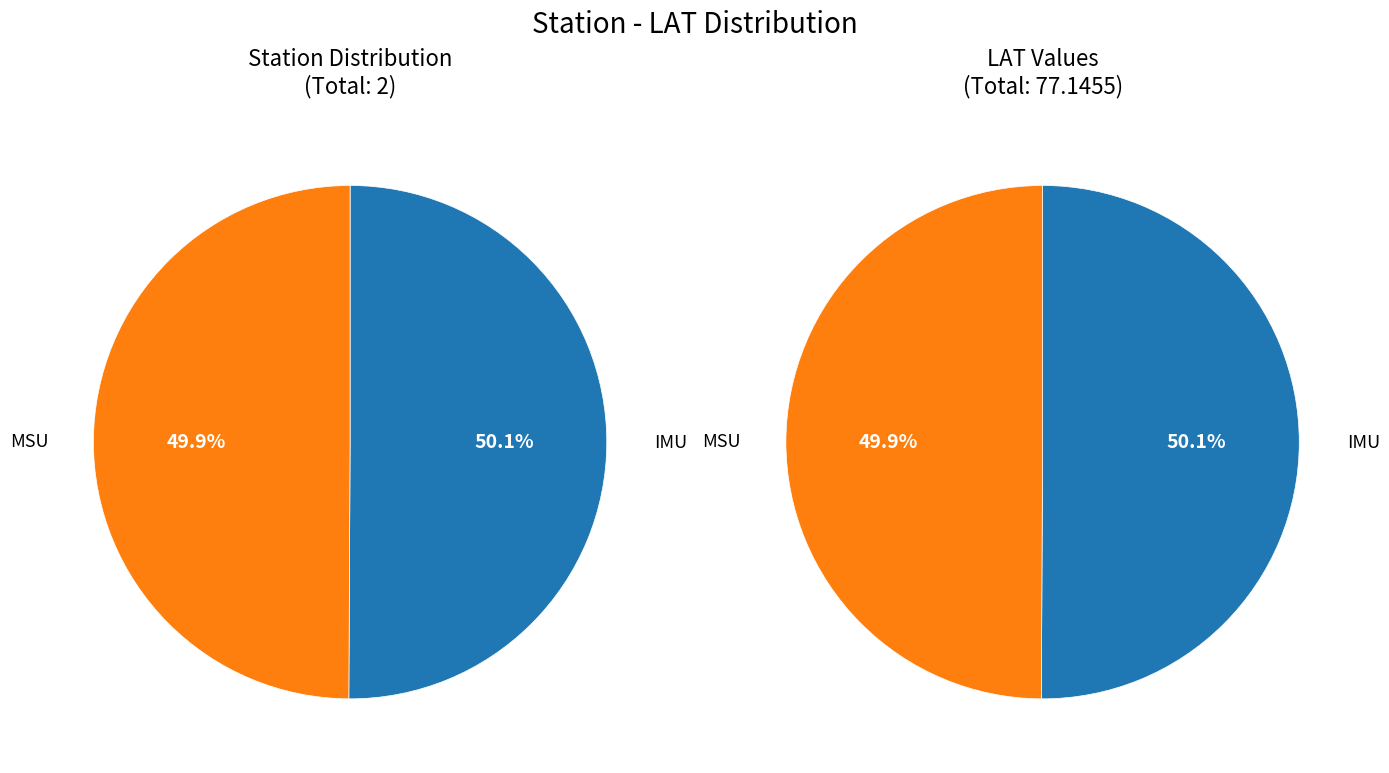

Which category has the biggest portion of the pie?

IMU